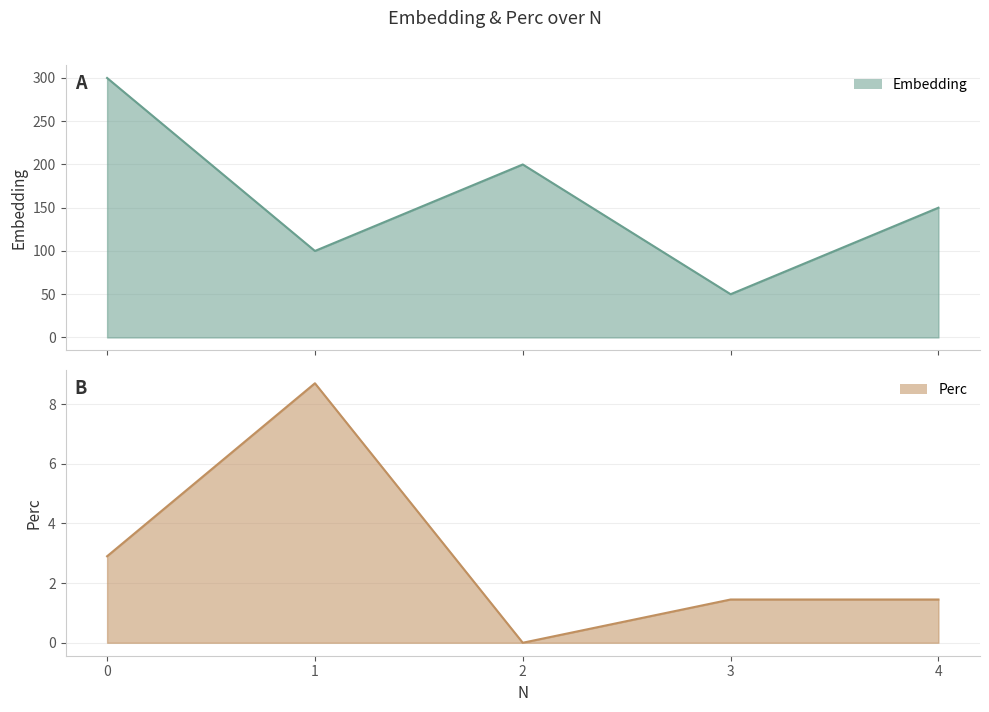

What is the sum of all Embedding values?

800.0